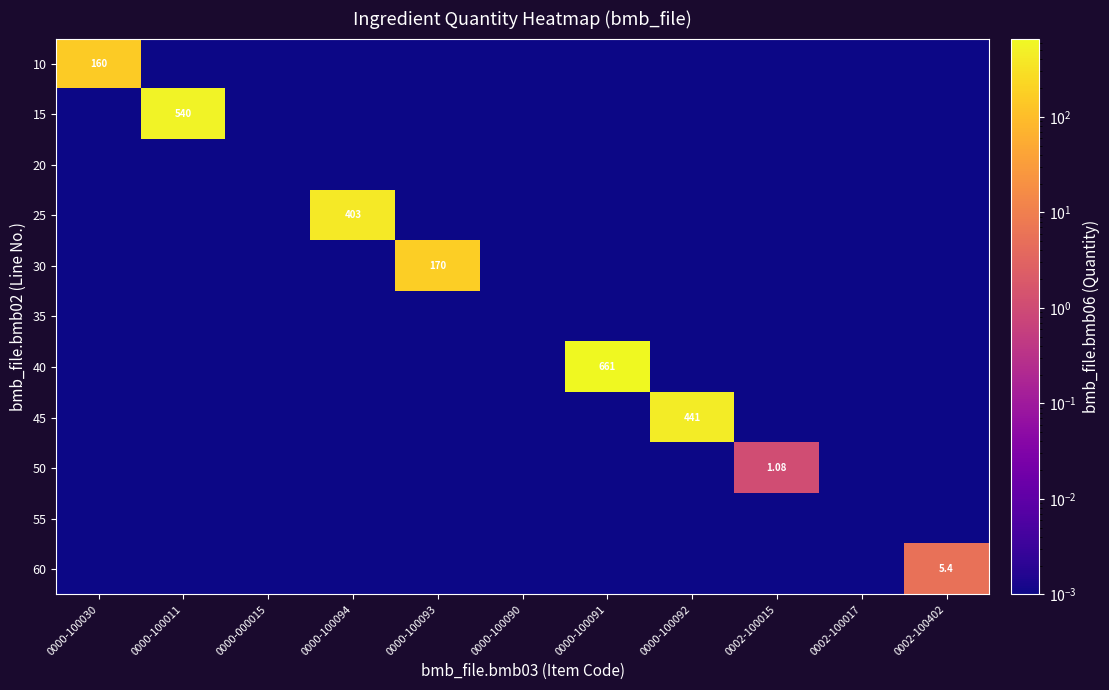

List the labels in order of 30 value, largest first.

0000-100093, 0000-100030, 0000-100011, 0000-000015, 0000-100094, 0000-100090, 0000-100091, 0000-100092, 0002-100015, 0002-100017, 0002-100402